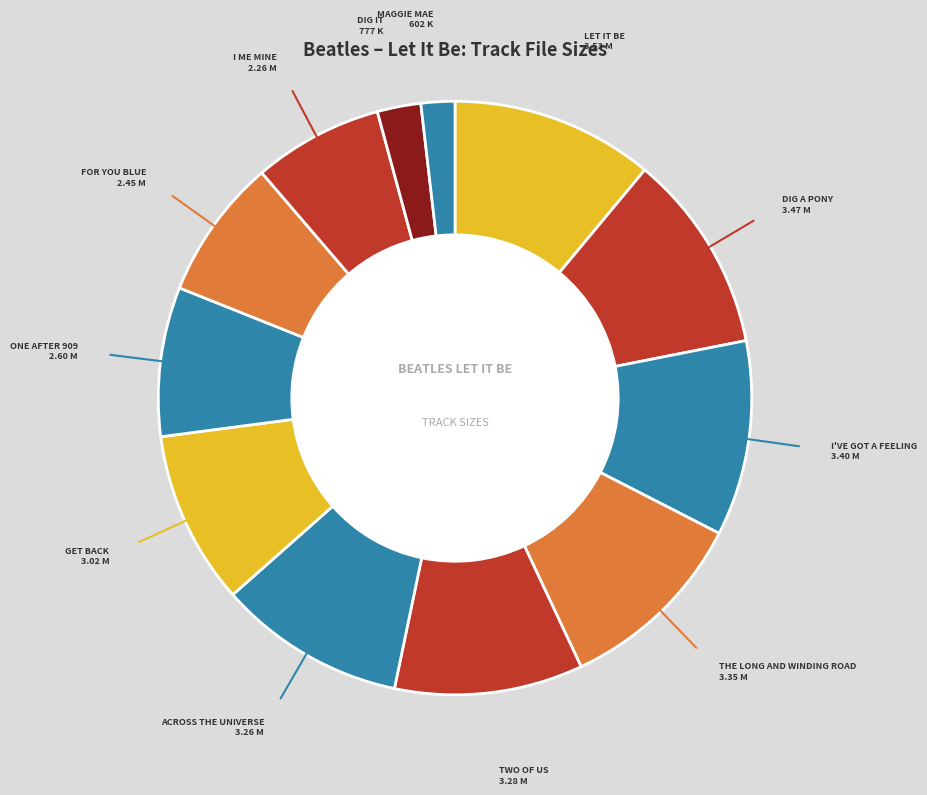

How many segments does this pie chart have?

12